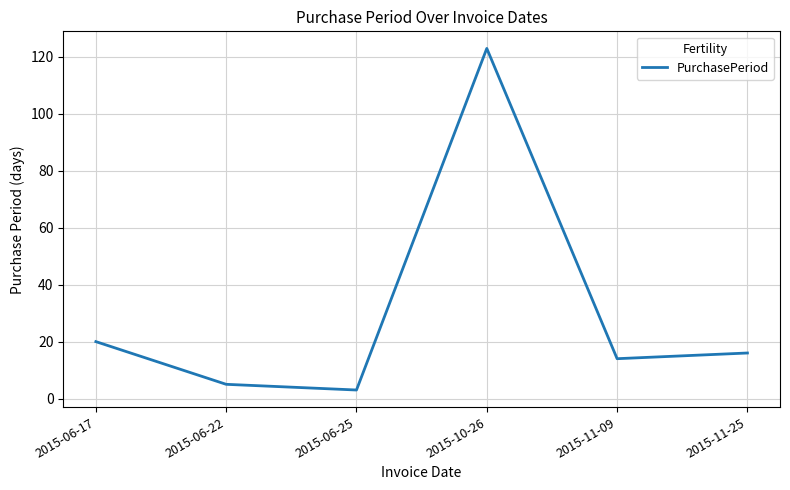

How many series are shown in this chart?

1